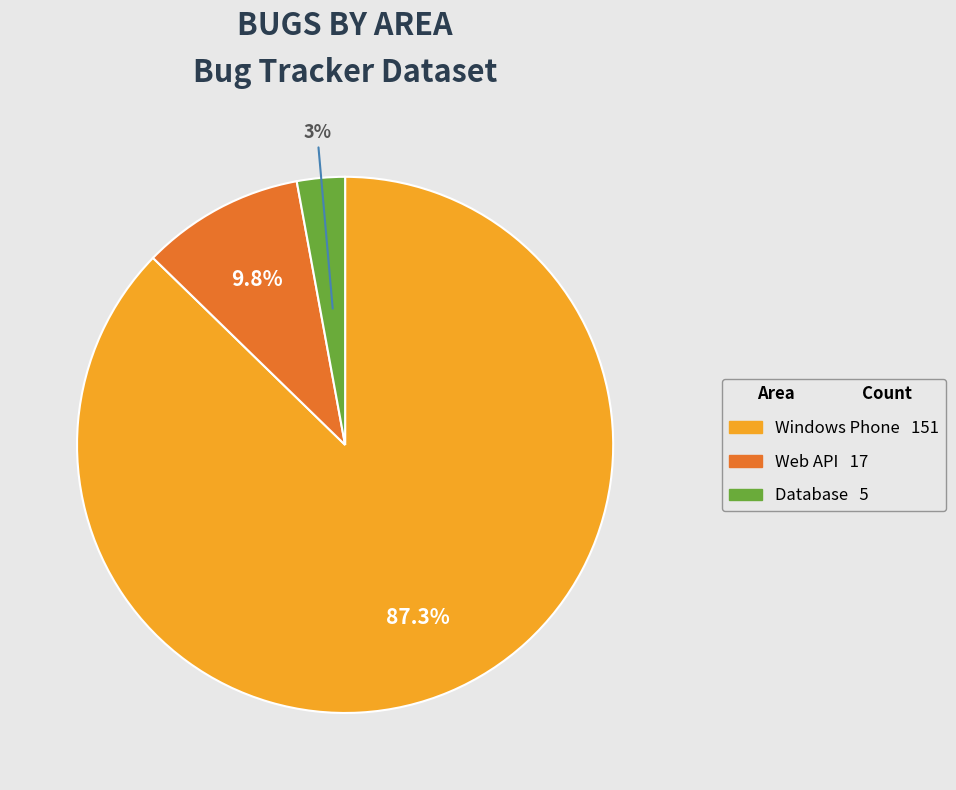

How many slices are in this pie chart?

3